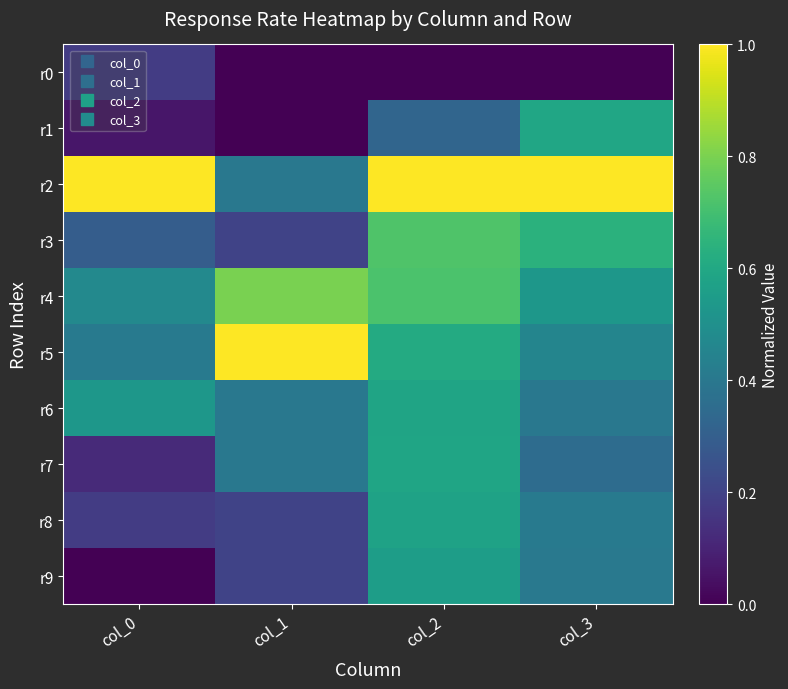

Which series changed the most between col_1 and col_2?

r2